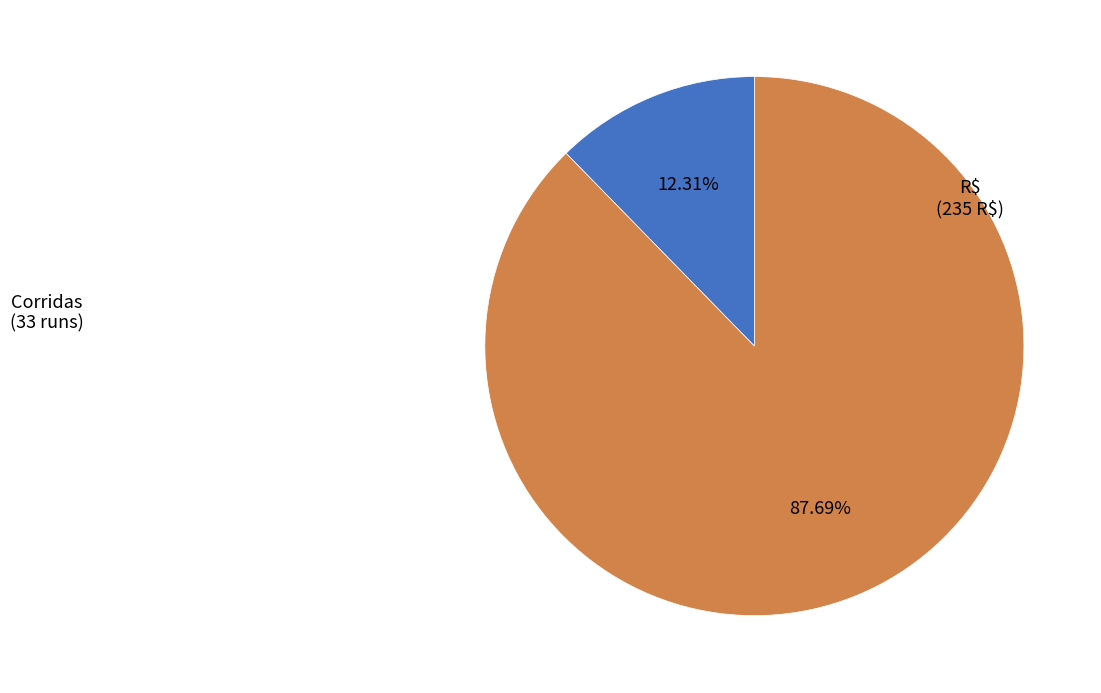

Does any single category account for the majority?

Yes